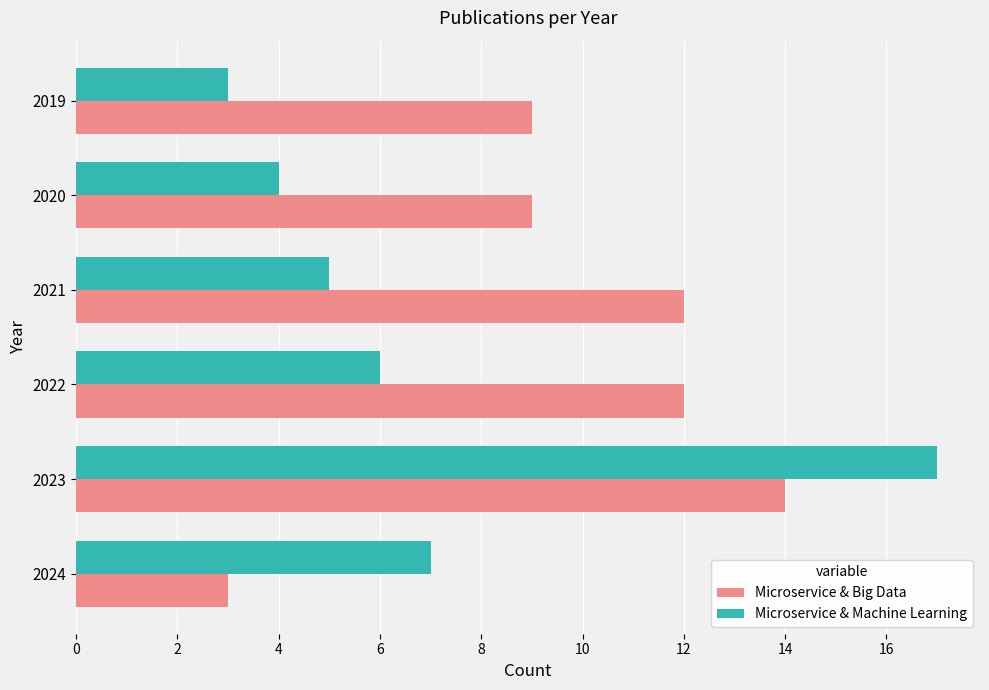

At which category is the sum across all series the highest?

2023